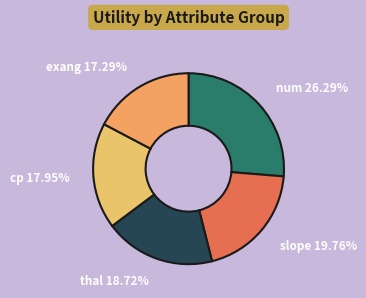

Count the number of slices in the pie.

5